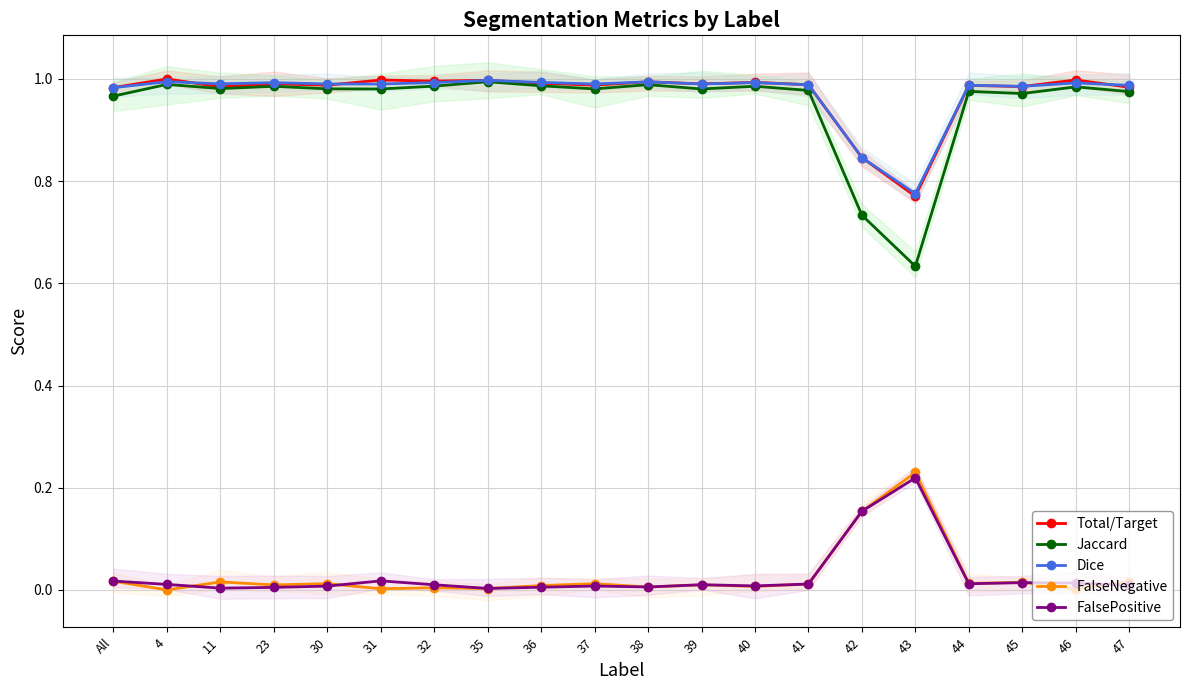

Count the number of data series in this chart.

5